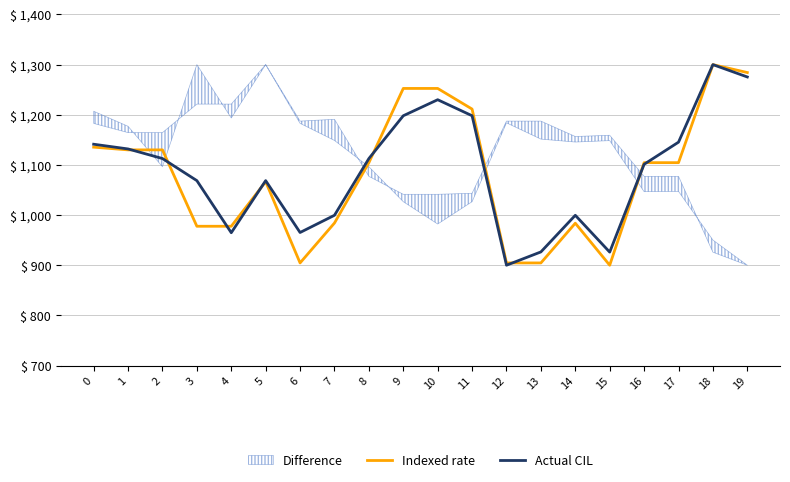

What is the minimum value for Actual CIL?

900.0